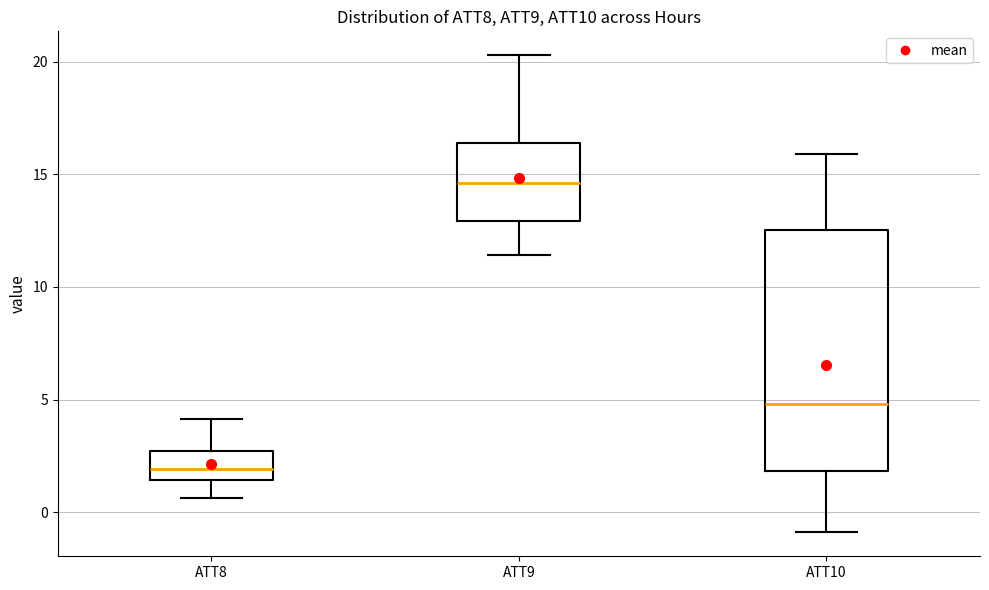

Reading left to right, transcribe this box plot: for each box, give where its median line is, the range the box spans, and where its two whiskers end, as read against the y-axis. The values are not printed on the chart, so give them approximately, as read against the axis.

ATT8: median 2.0, box 1.5 to 2.5, whiskers 0.5 to 4.0
ATT9: median 14.5, box 13.0 to 16.5, whiskers 11.5 to 20.5
ATT10: median 5.0, box 2.0 to 12.5, whiskers -1.0 to 16.0